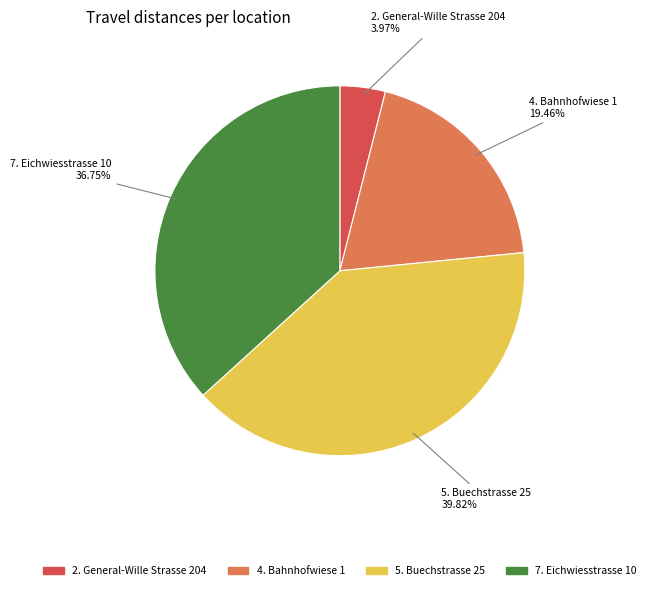

Is there any slice that represents more than half of the pie?

No